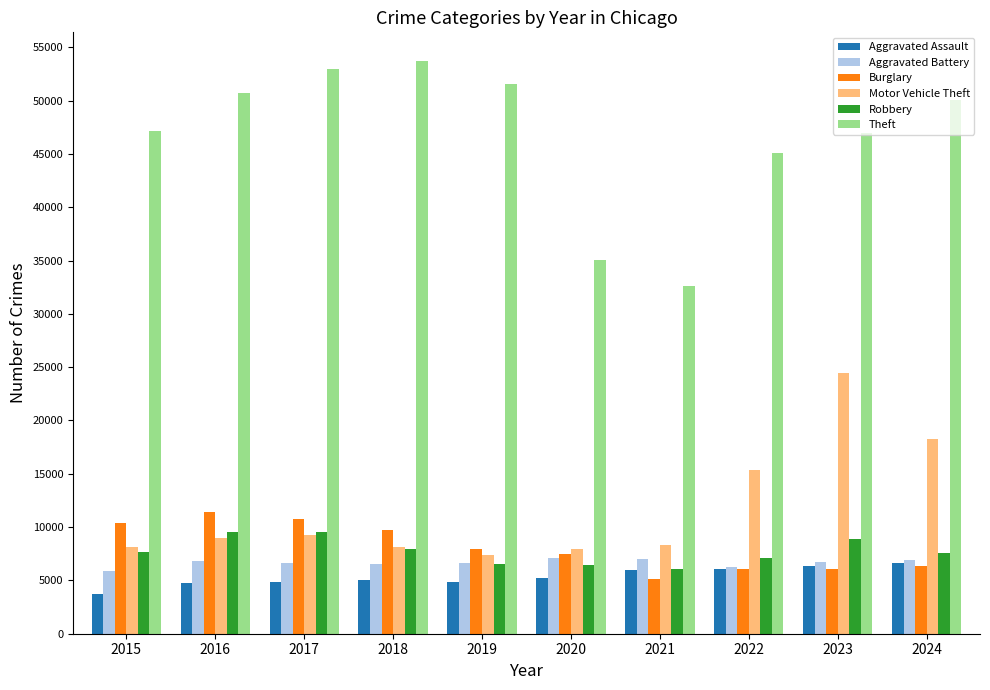

The Motor Vehicle Theft series shows 8162 at 2015. True or false?

True